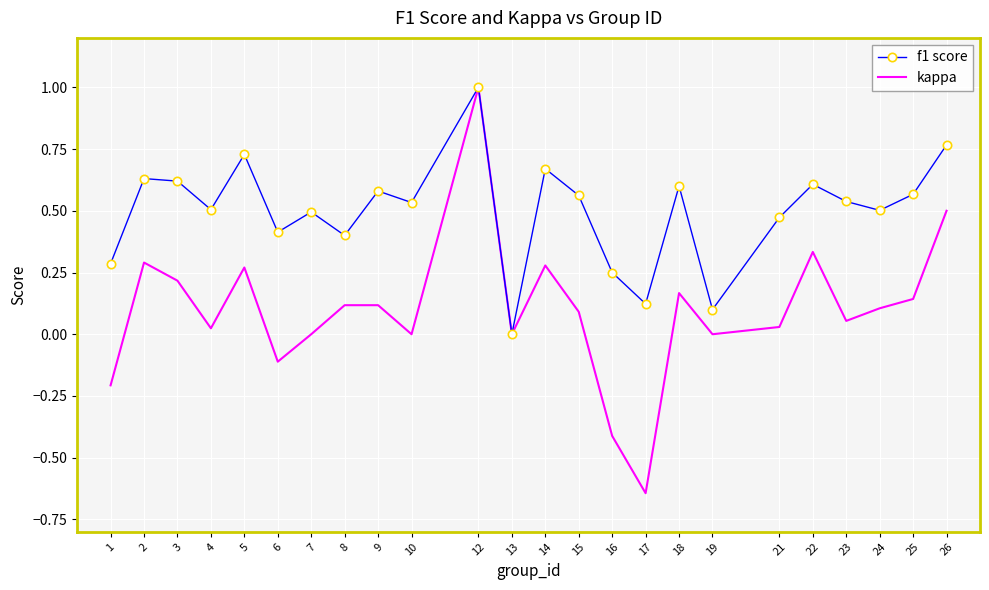

At 26, list the series in order from smallest to largest.

kappa, f1 score